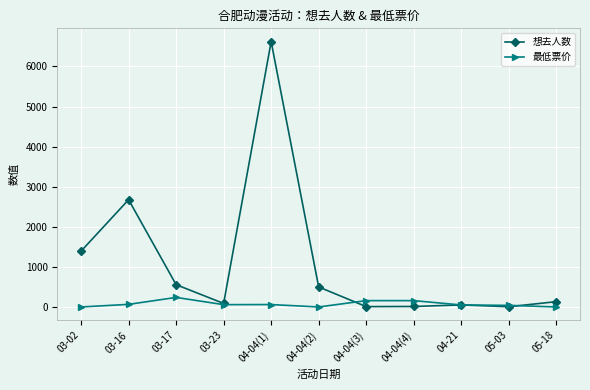

Rank the series at 04-04(3) from lowest to highest value.

想去人数, 最低票价